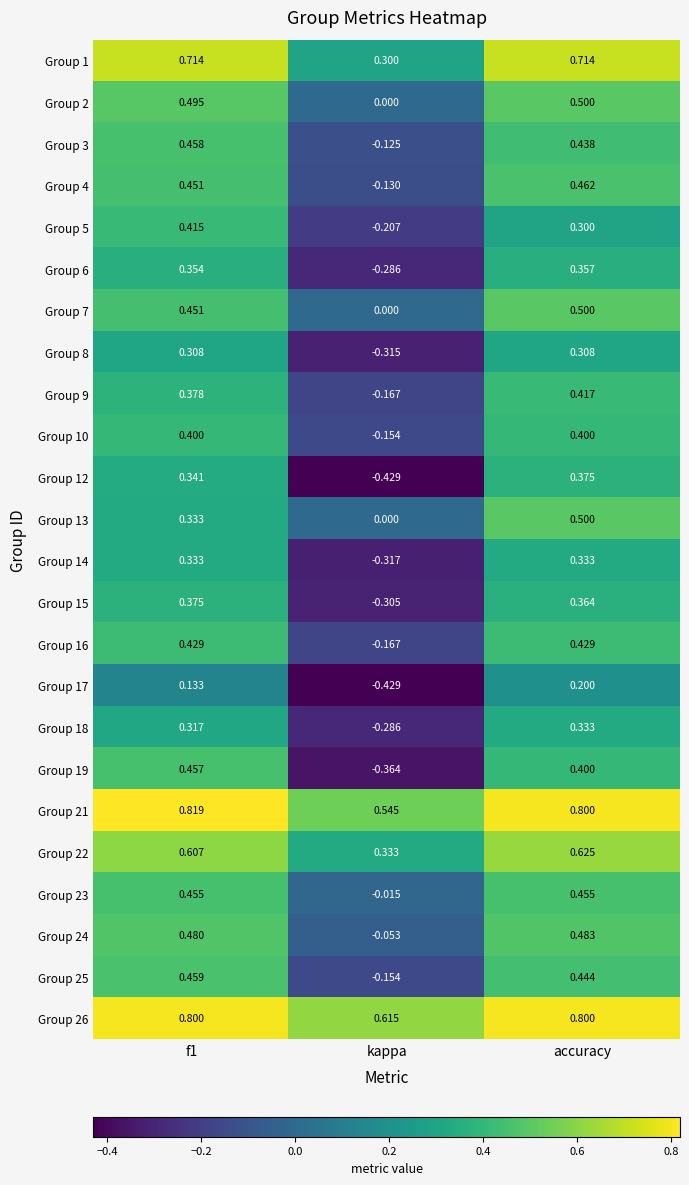

How many data points in Group 12 are less than 0?

1